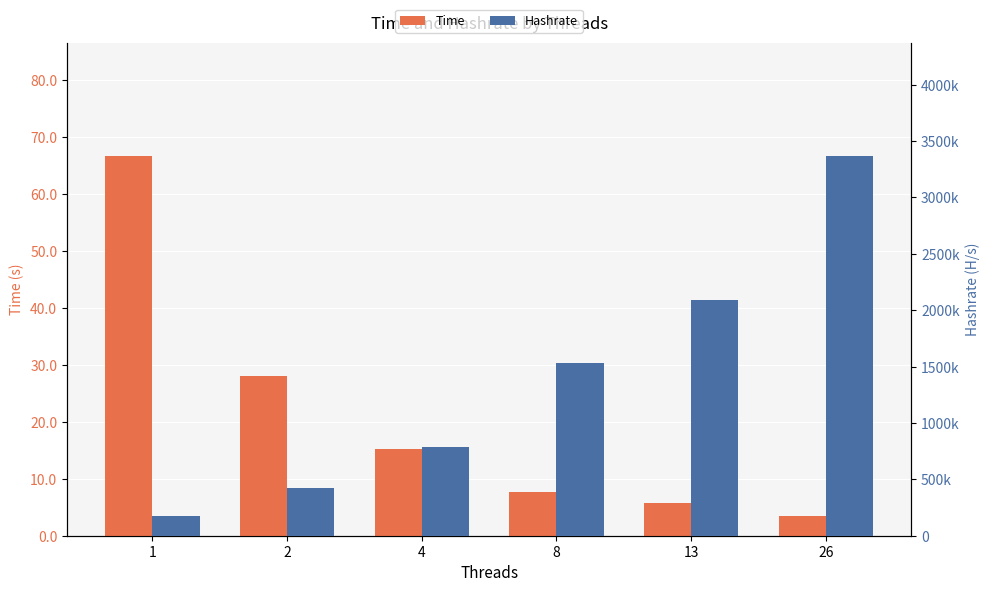

What is the difference between the Hashrate values at 26 and 8?

1829890.1